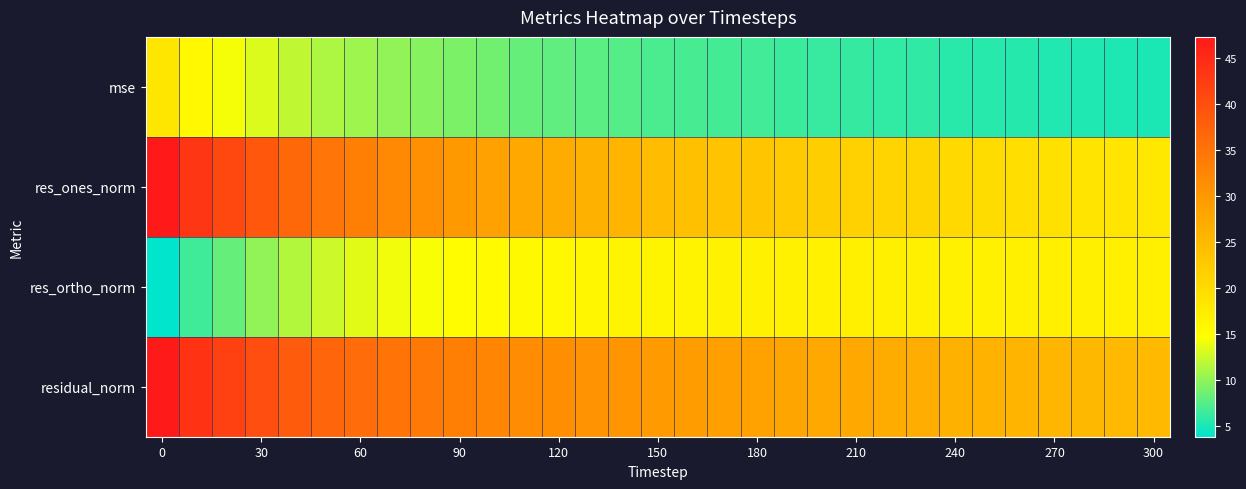

Rank the series by their maximum value, from highest to lowest.

residual_norm, res_ones_norm, mse, res_ortho_norm